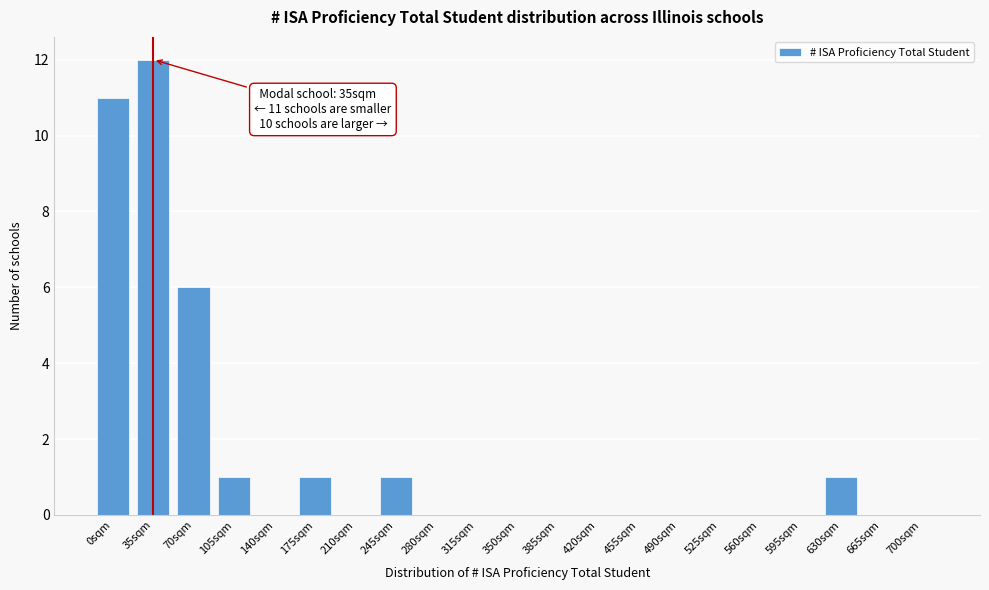

Reading right to left, transcribe all the data shown in this chart.

700sqm=0	665sqm=0	630sqm=1	595sqm=0	560sqm=0	525sqm=0	490sqm=0	455sqm=0	420sqm=0	385sqm=0	350sqm=0	315sqm=0	280sqm=0	245sqm=1	210sqm=0	175sqm=1	140sqm=0	105sqm=1	70sqm=6	35sqm=12	0sqm=11